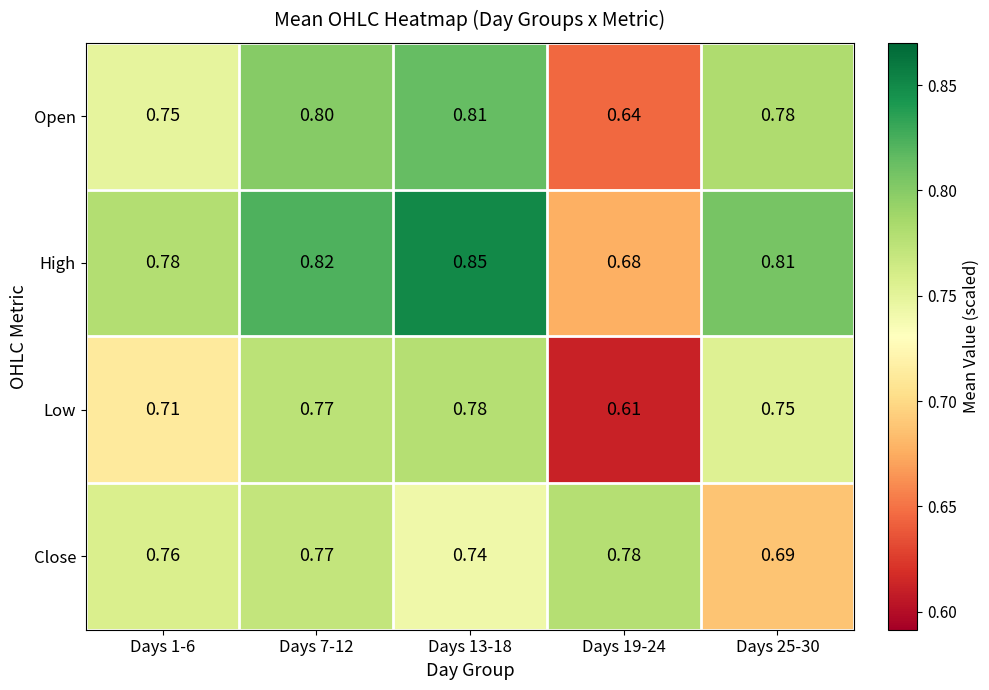

Which series has the largest total across all categories?

High